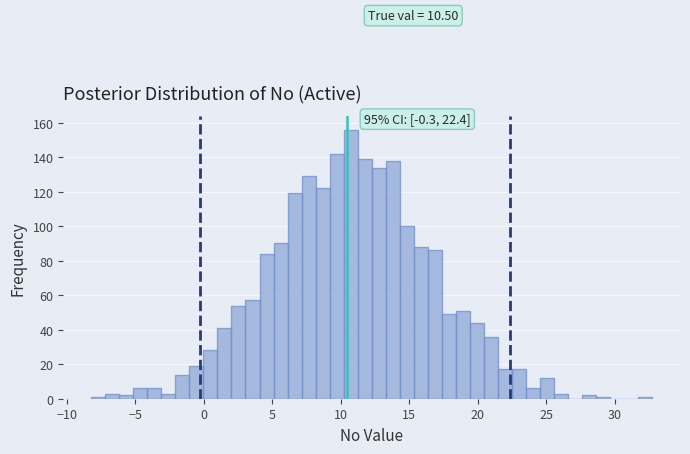

Read against the x-axis, roughly where is the centre of the tallest bar?

10.5